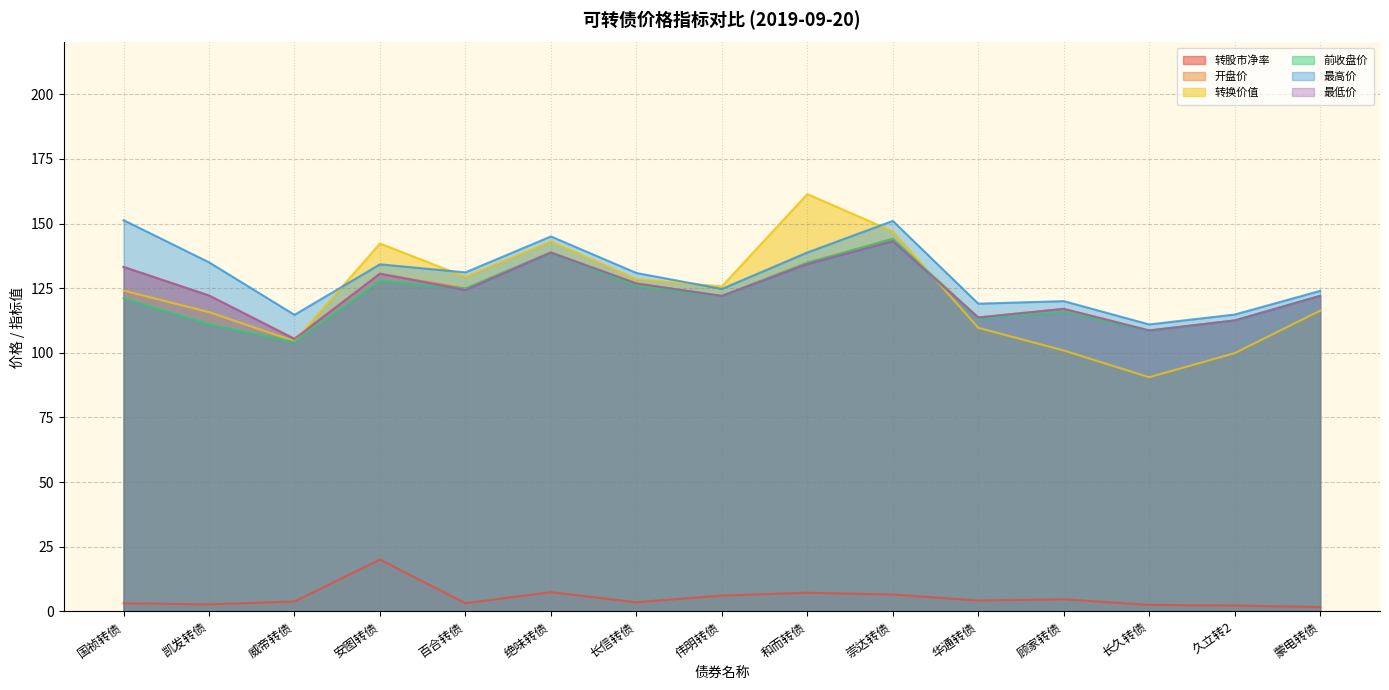

Where is 转股市净率 nearest to the value 10?

绝味转债